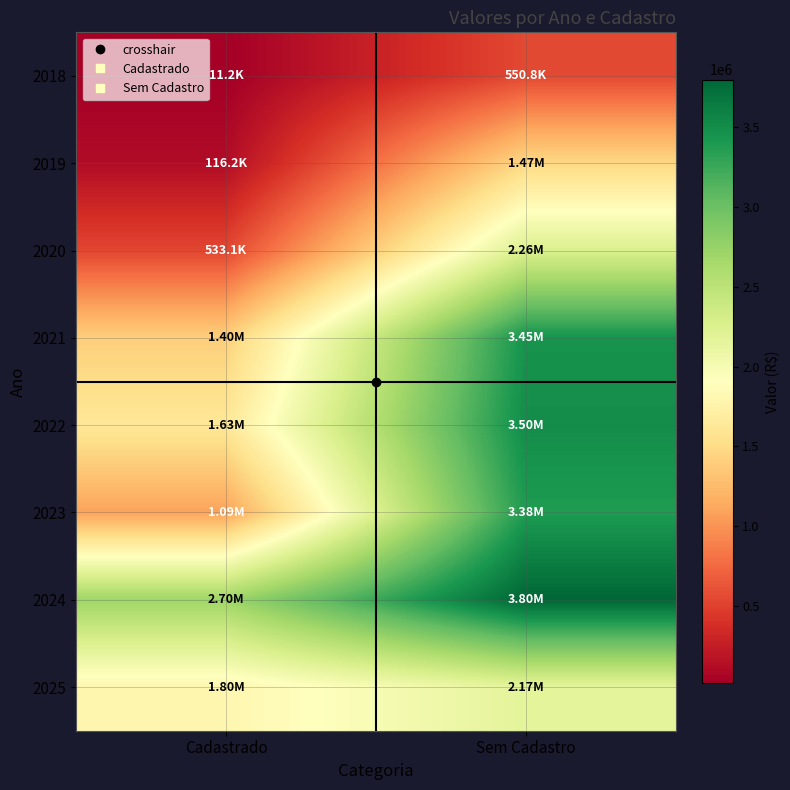

What is the total value across all series at Cadastrado?

9271595.9